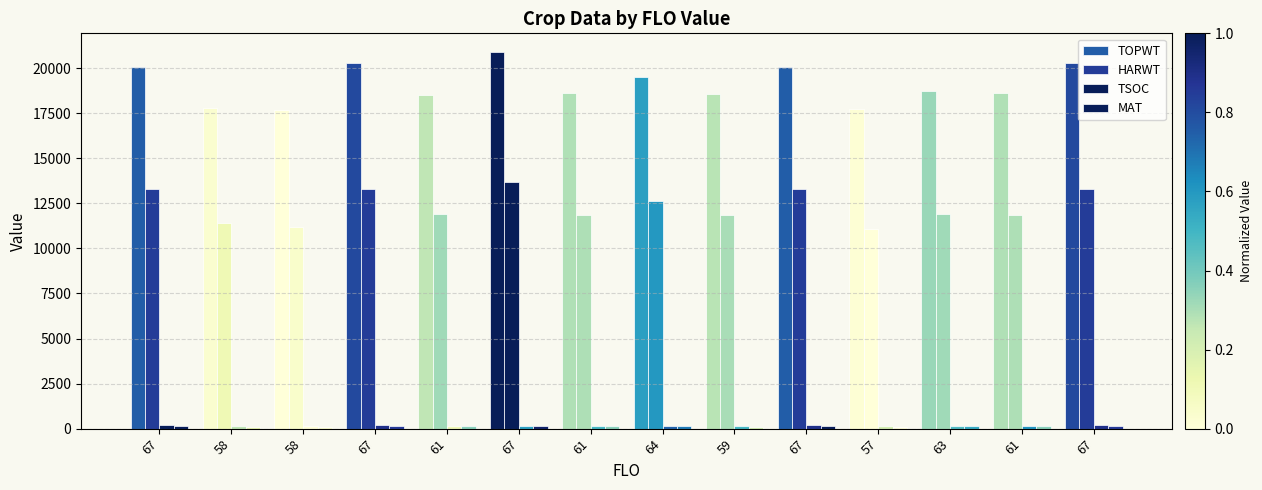

What is the maximum value shown in the chart?

20892